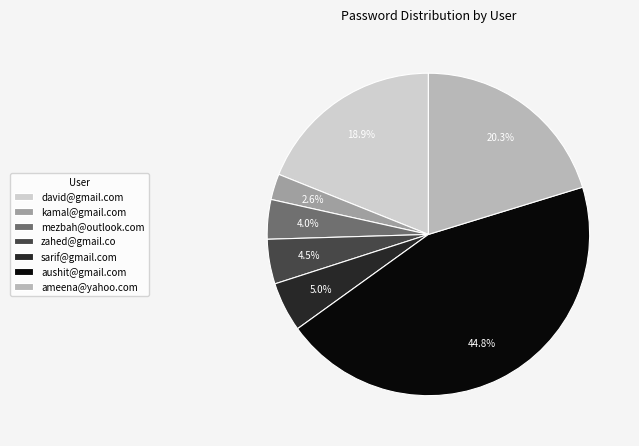

True or false: aushit@gmail.com accounts for 53% of the total.

False